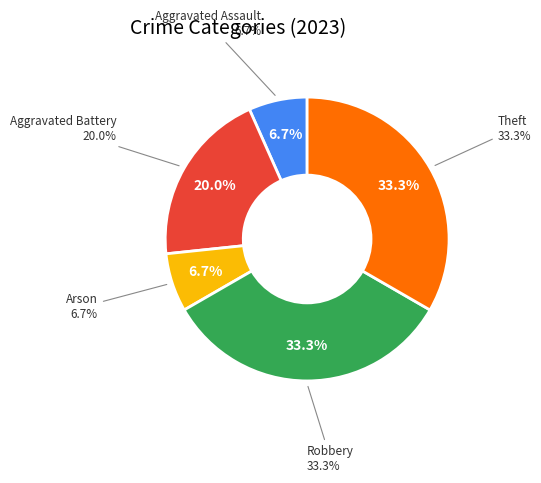

Is it true that Robbery is 33% of the pie?

True